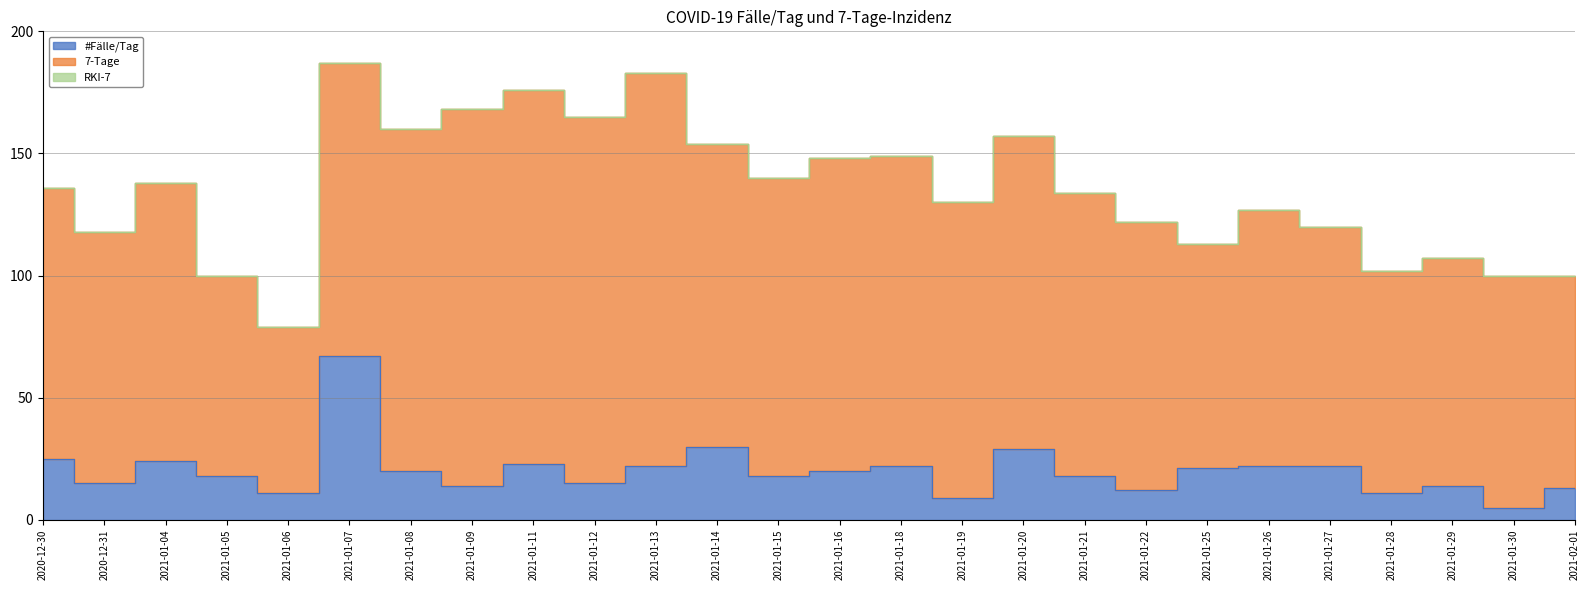

True or false: #Fälle/Tag has more than 0 points higher than both neighbors.

True